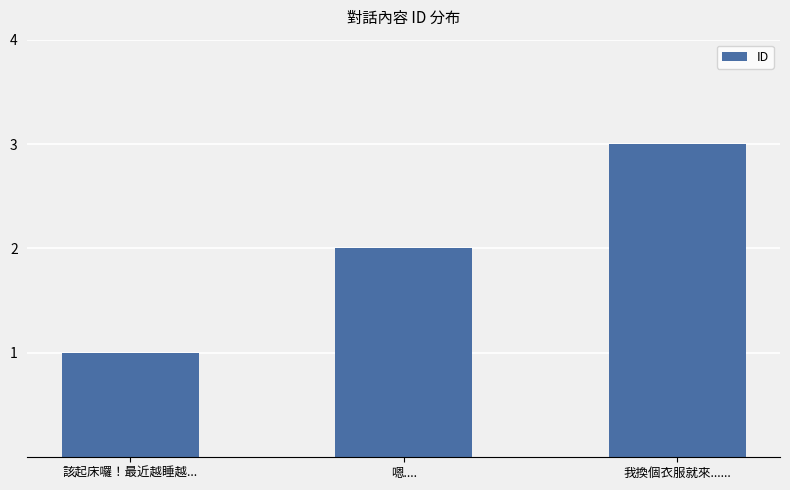

What is the minimum value shown in the chart?

1